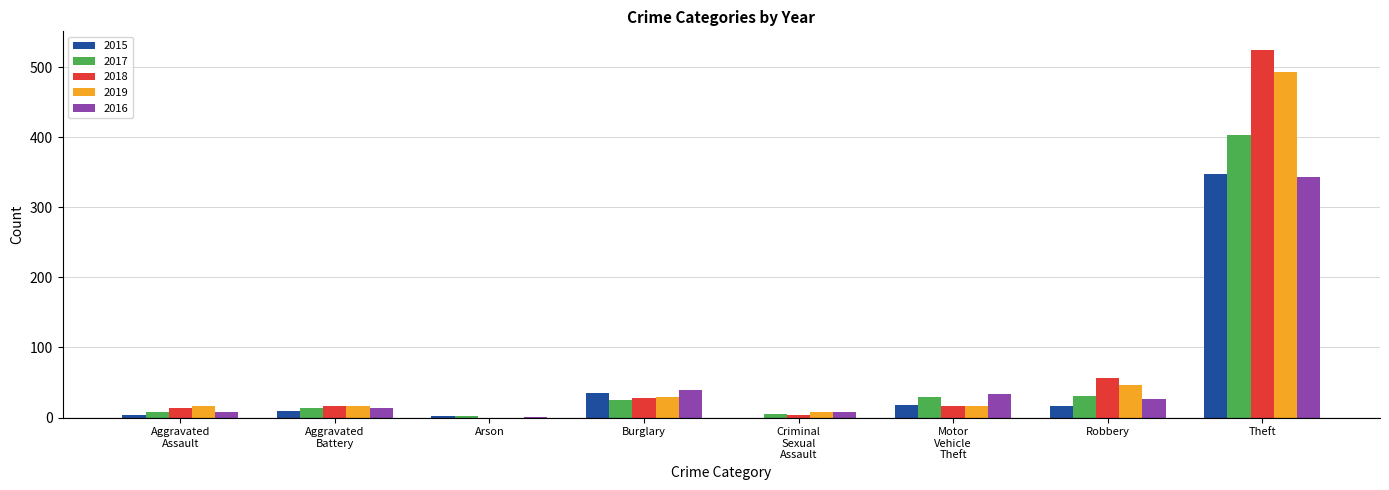

True or false: 2015 has a value of 57 at Burglary.

False